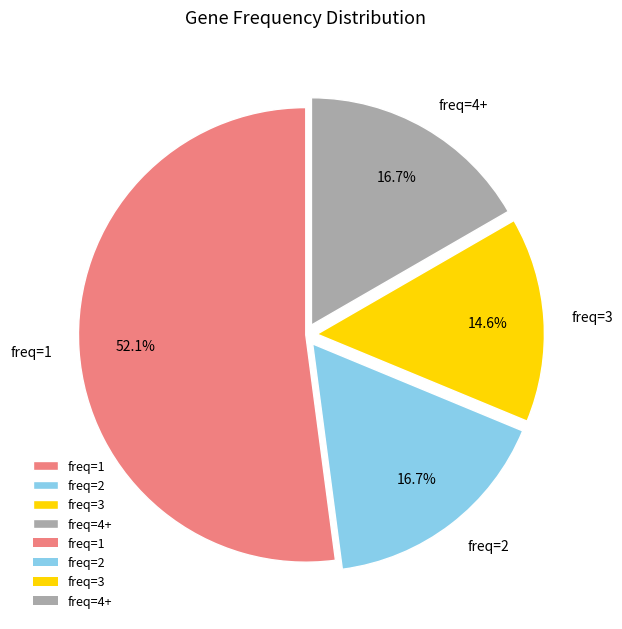

How many slices are in this pie chart?

4